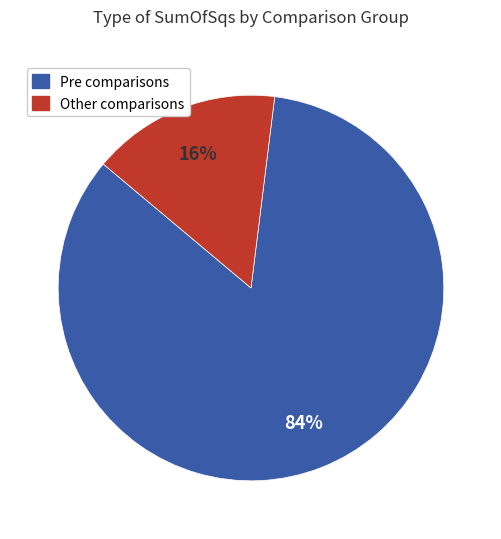

Is there any slice that represents more than half of the pie?

Yes